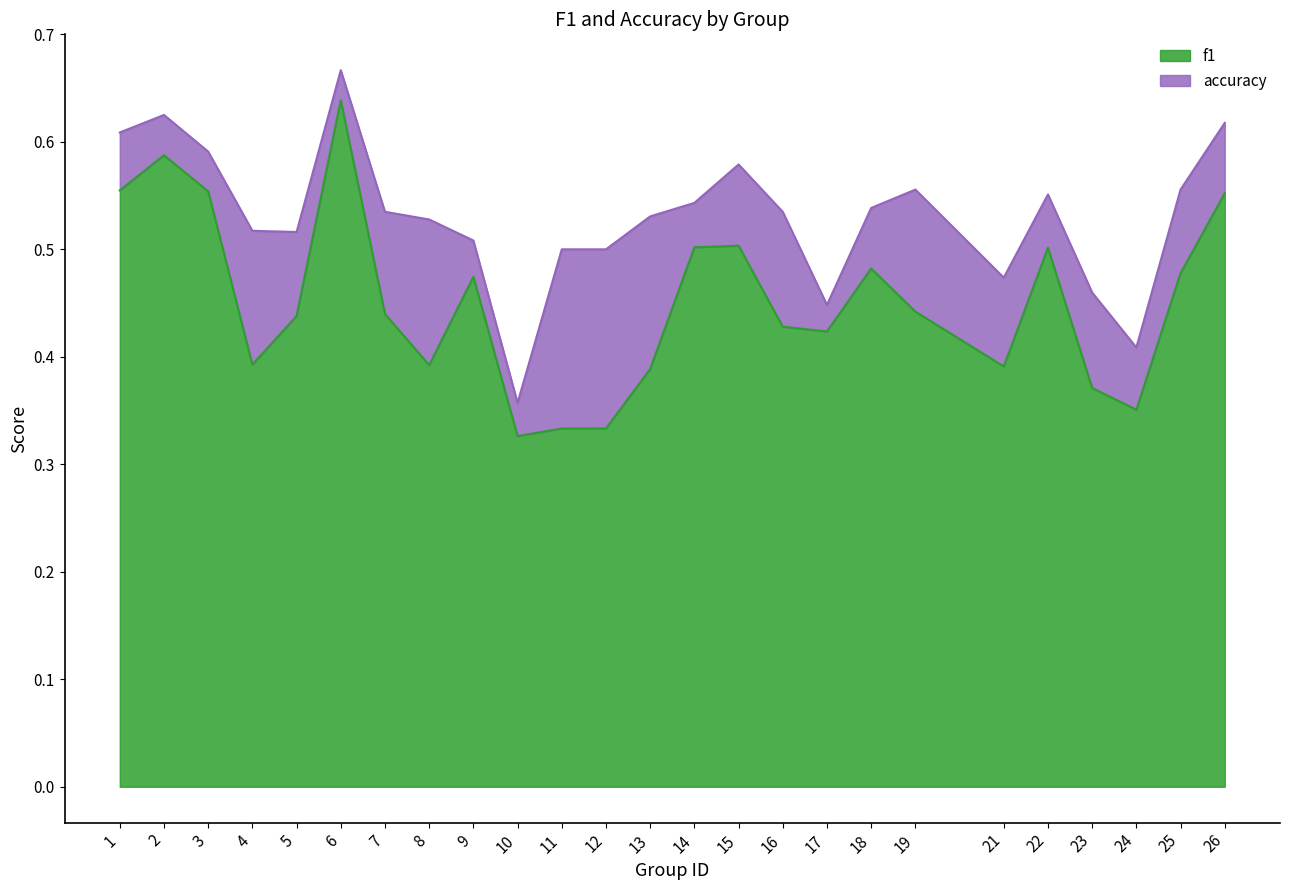

Rank the series by their maximum value, from lowest to highest.

f1, accuracy